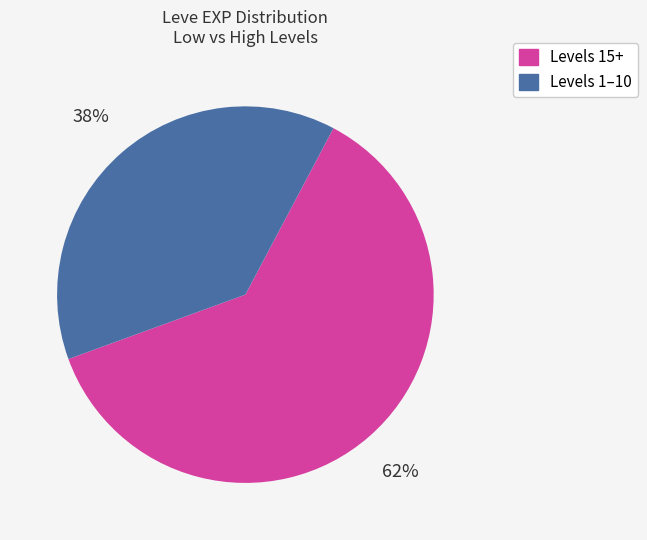

What is the ratio of the value at Levels 15+ to the value at Levels 1–10?

1.6